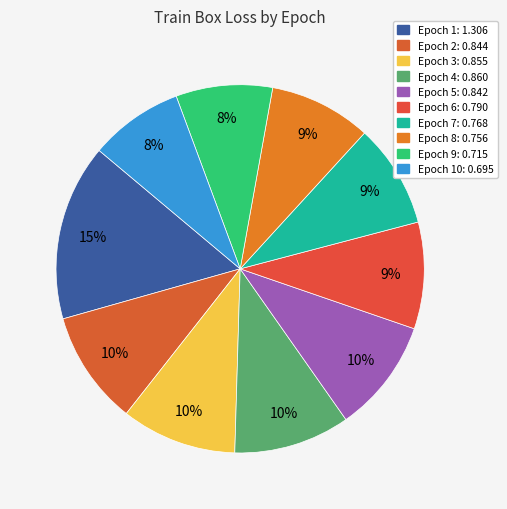

Which category has the biggest portion of the pie?

1